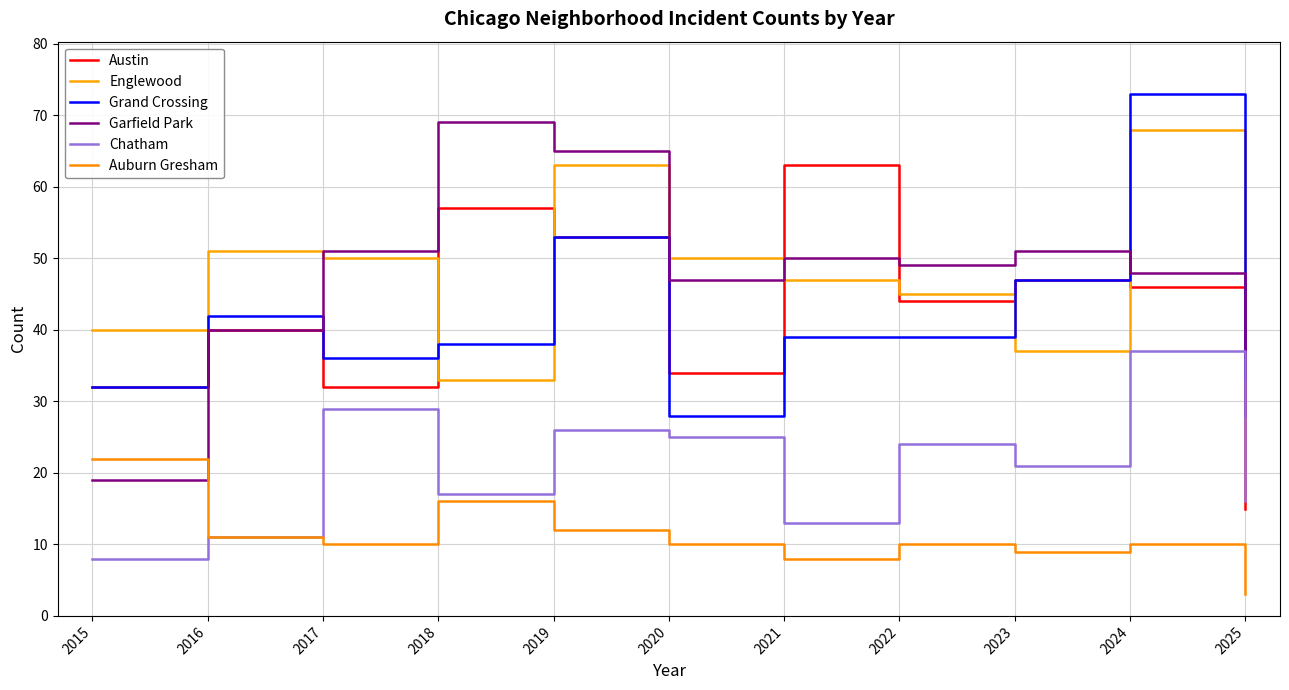

Reading left to right, what are all the values shown in this chart?

Austin: 32	40	32	57	53	34	63	44	47	46	15
Englewood: 40	51	50	33	63	50	47	45	37	68	40
Grand Crossing: 32	42	36	38	53	28	39	39	47	73	33
Garfield Park: 19	40	51	69	65	47	50	49	51	48	28
Chatham: 8	11	29	17	26	25	13	24	21	37	16
Auburn Gresham: 22	11	10	16	12	10	8	10	9	10	3